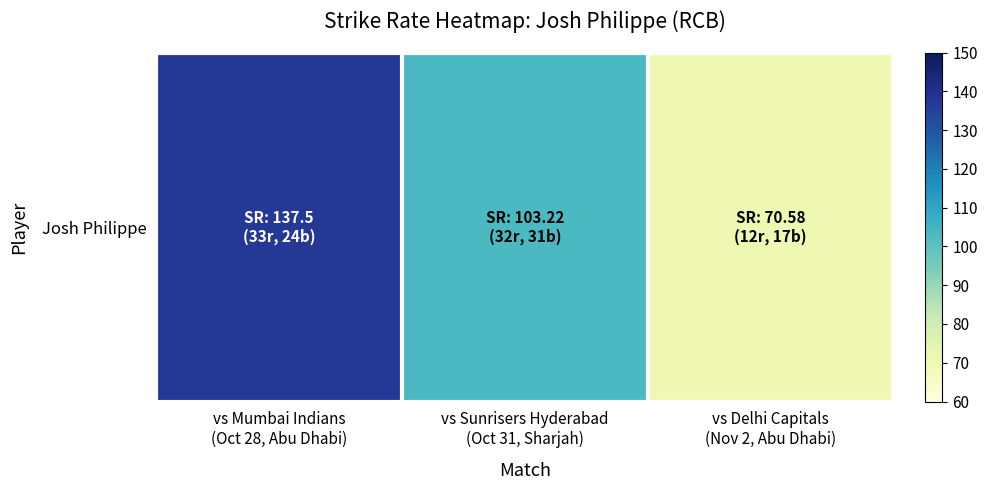

Which category has the lowest value across all series?

vs Delhi Capitals
(Nov 2, Abu Dhabi)